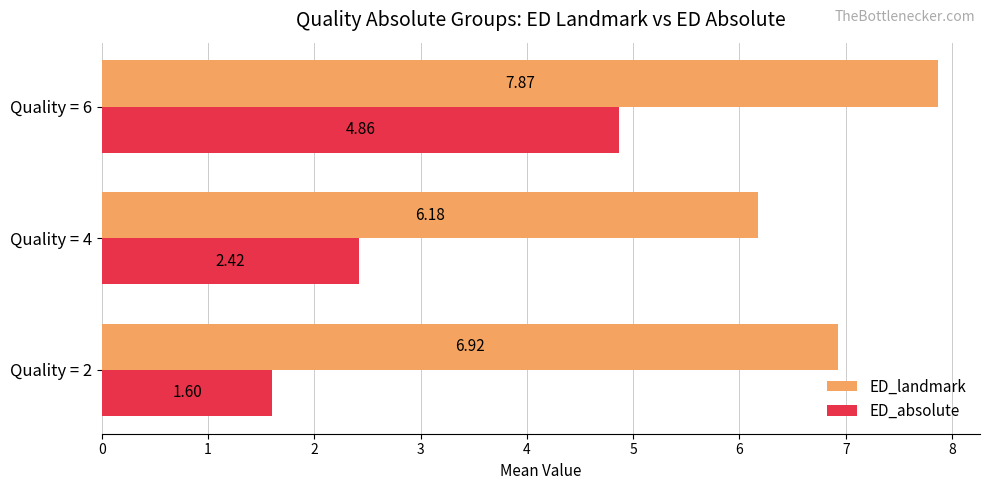

What are all the series names shown in the legend?

ED_landmark, ED_absolute